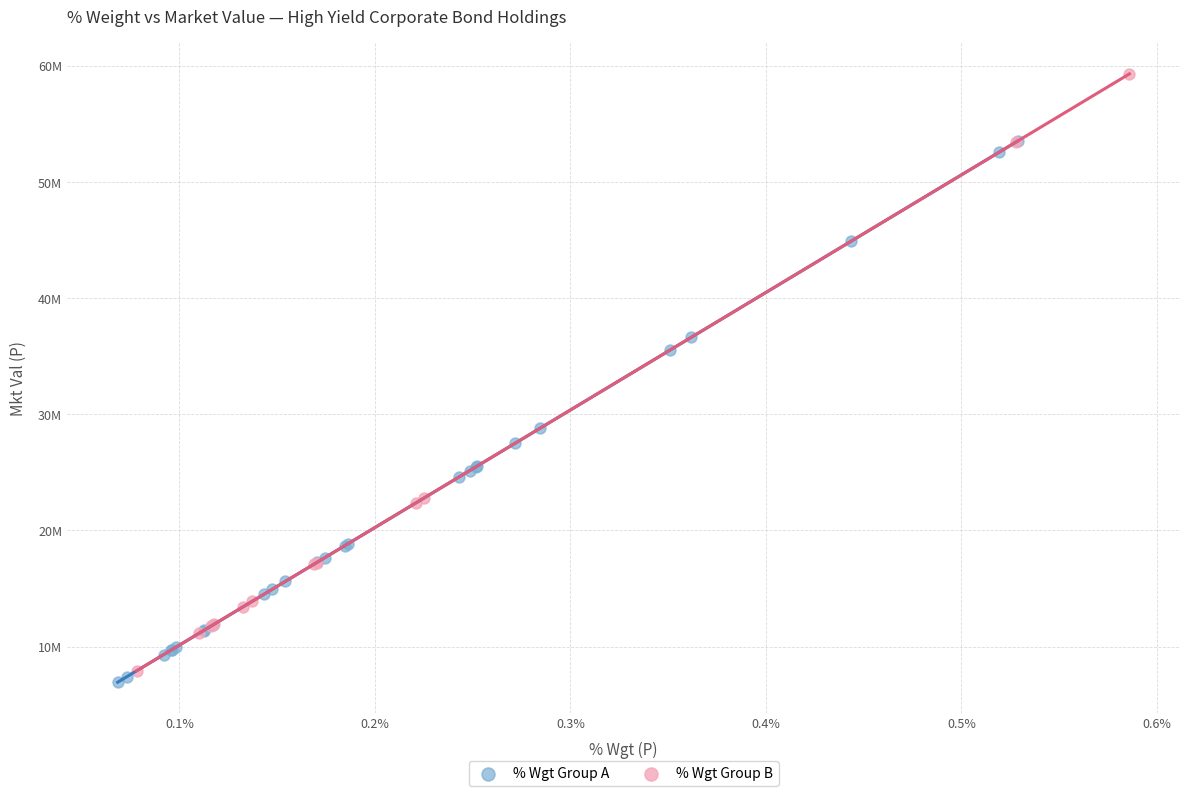

Which series reaches the maximum Y coordinate?

% Wgt Group B